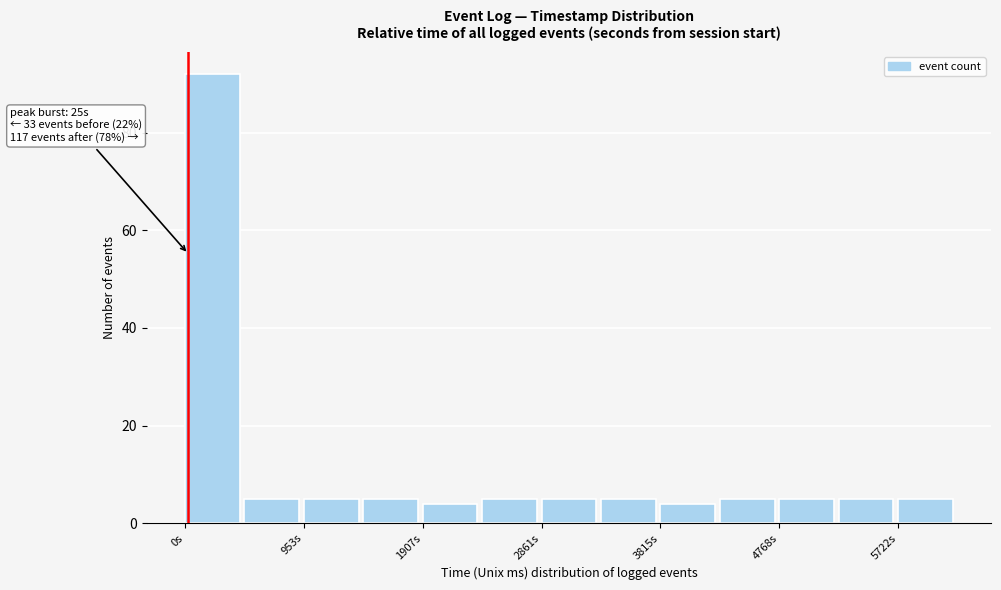

Which range on the x-axis has the tallest bar?

0 to 500